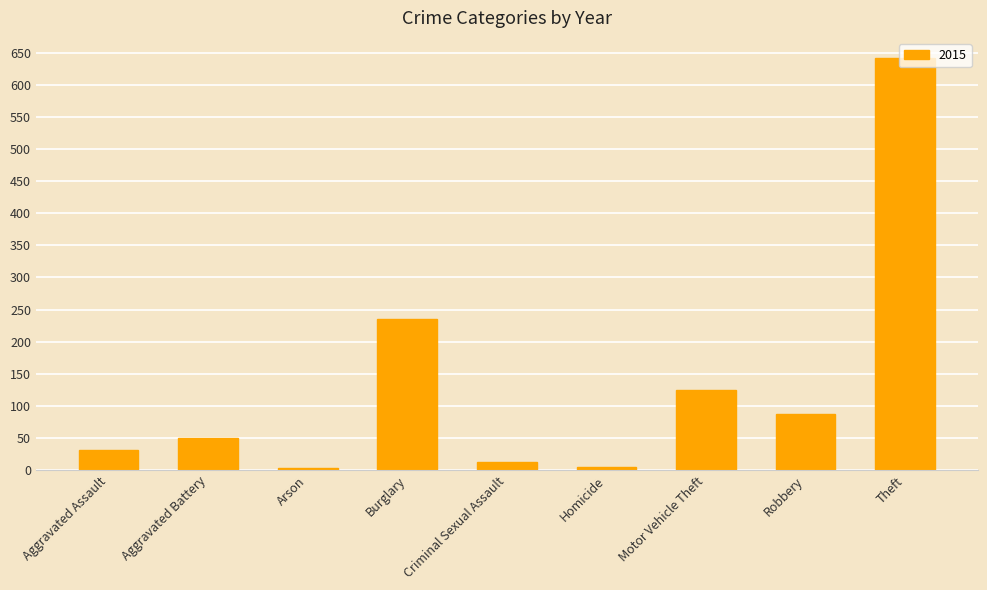

What is the sum of all values?

1190